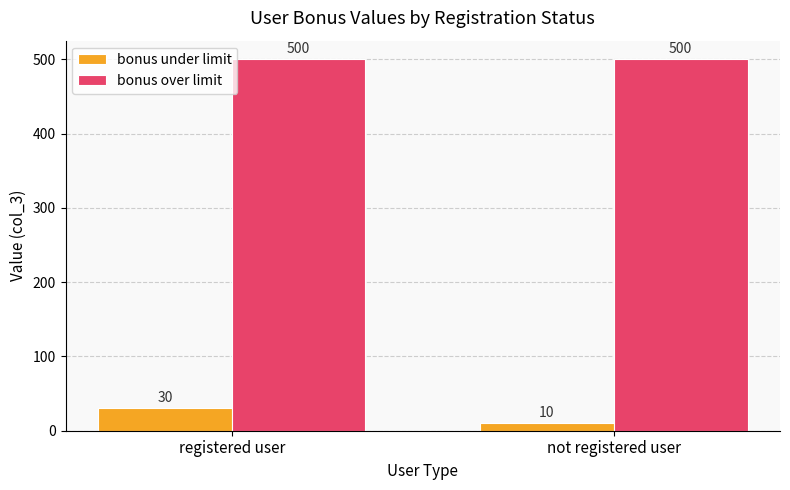

Reading left to right, list all the values displayed in this chart.

bonus under limit: registered user=30	not registered user=10
bonus over limit: registered user=500	not registered user=500